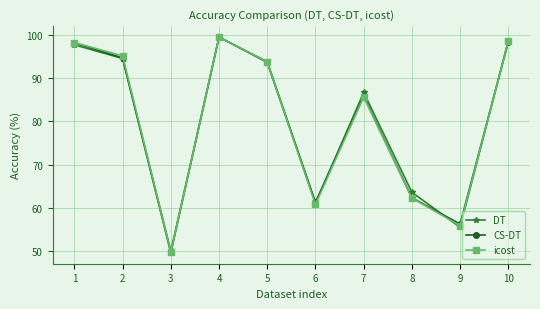

How many interior local peaks does the DT series have?

2